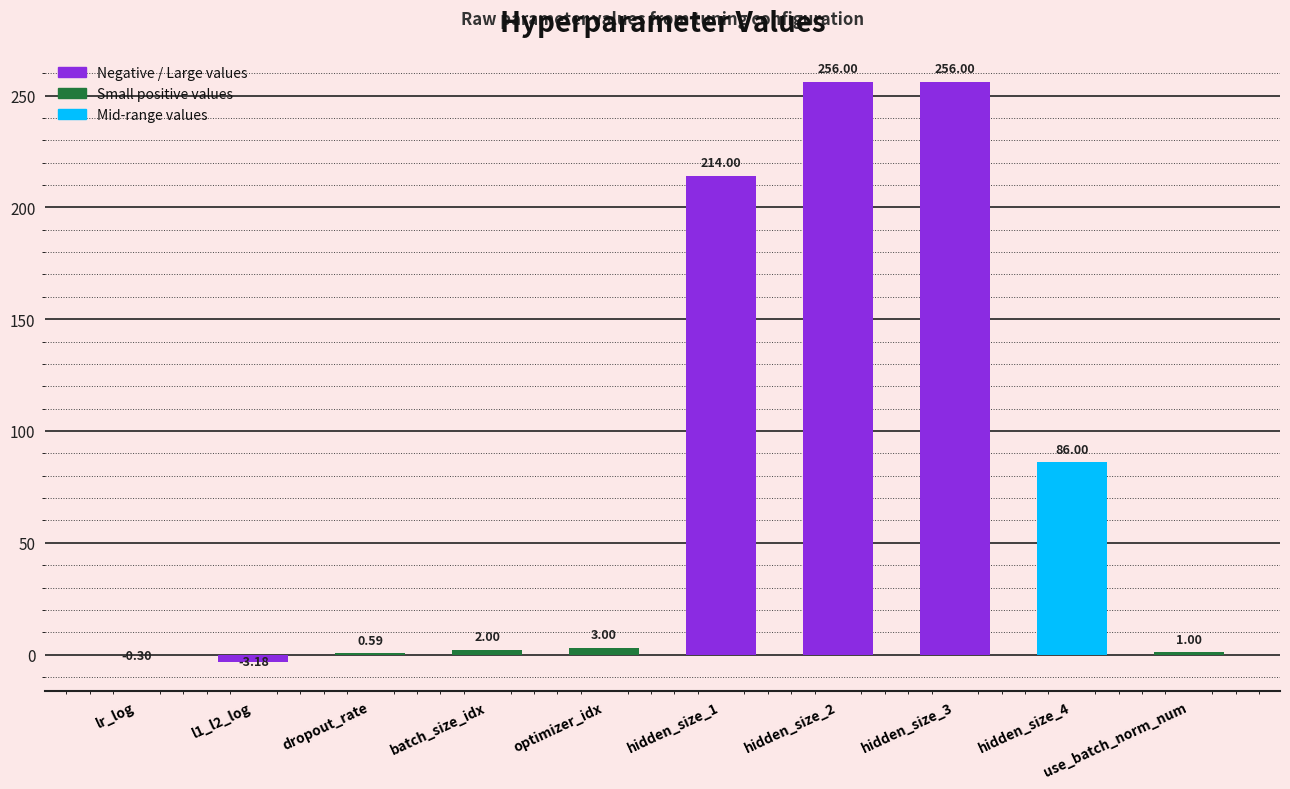

What is the sum of all values?

815.1